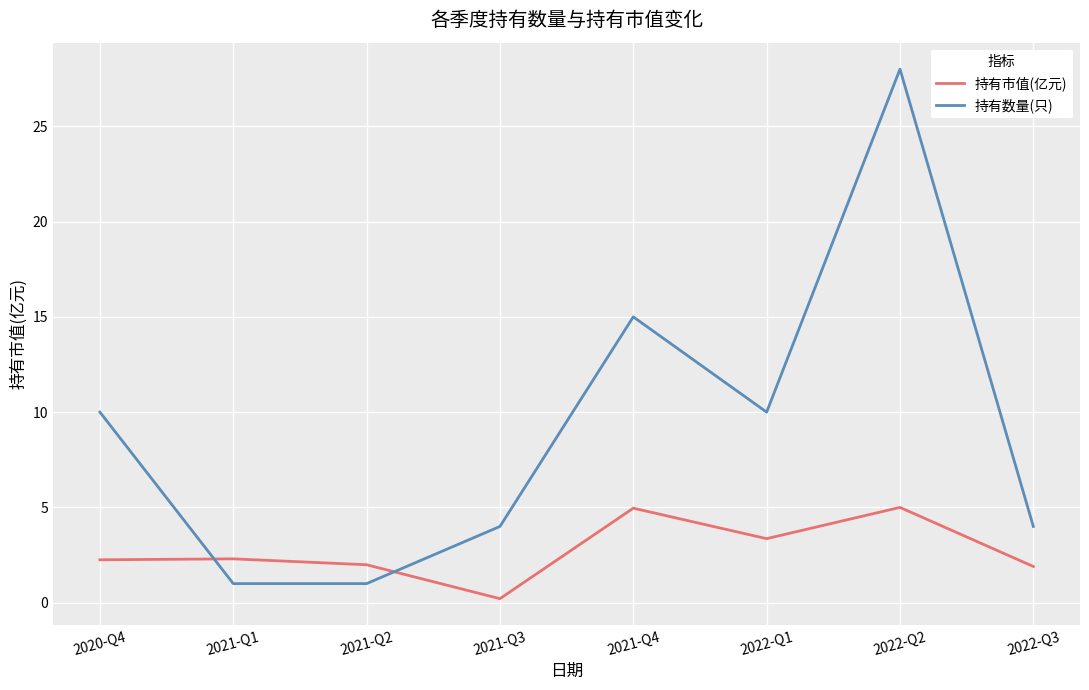

Does the chart have visible grid lines?

Yes